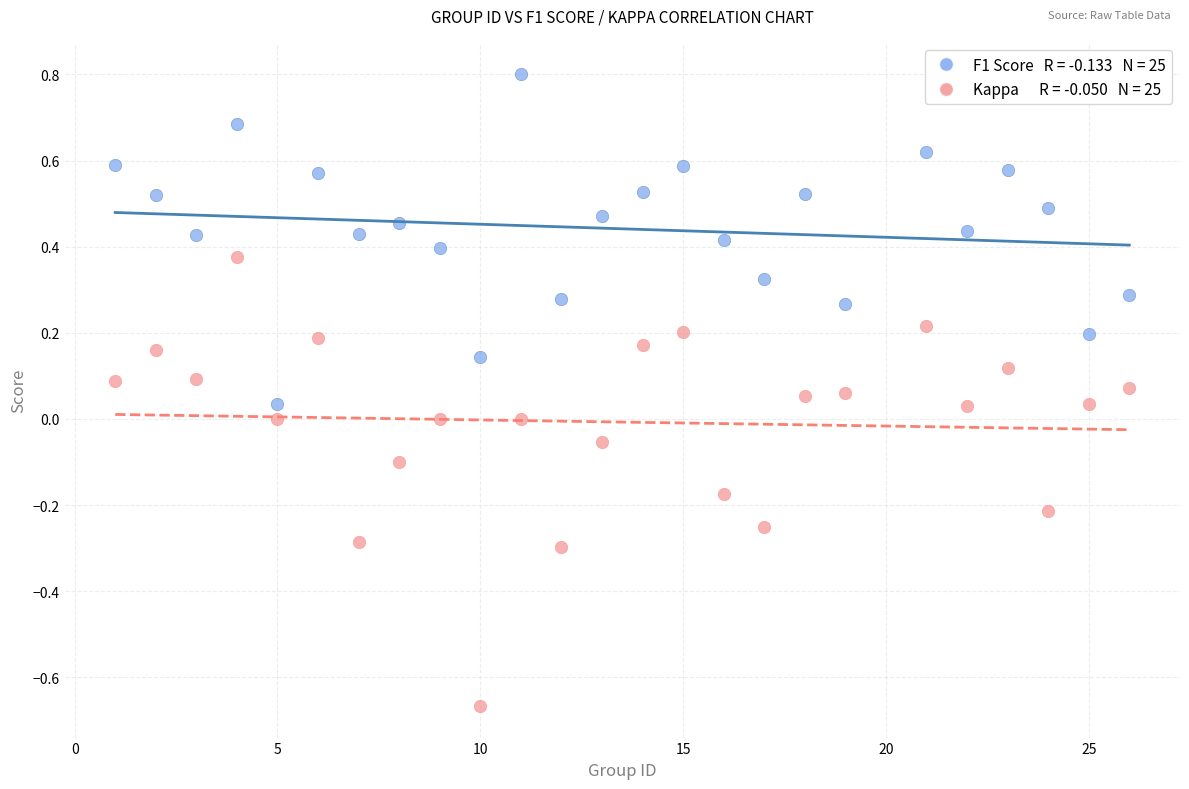

Across all data points, what is the range of Y values (max minus min)?

1.5